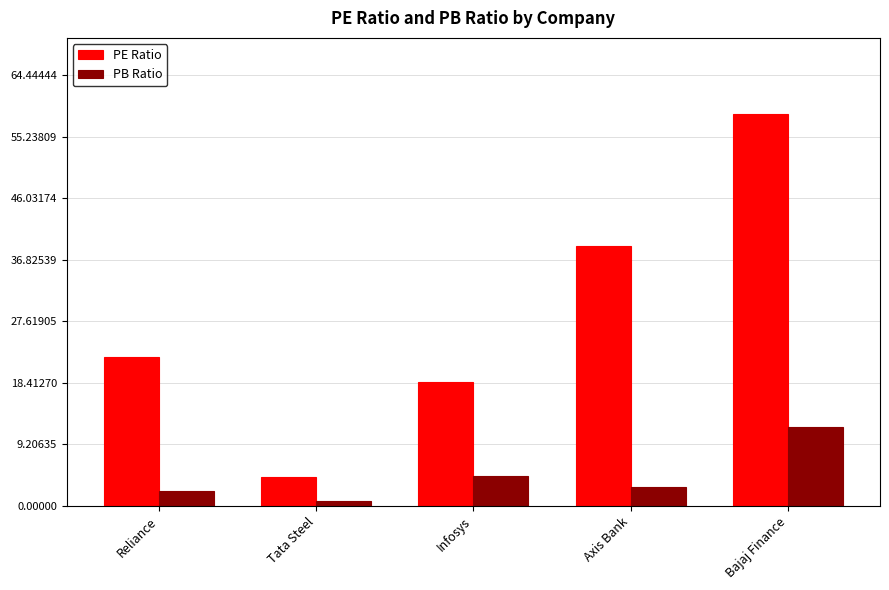

What is the label of the 2nd bar from the right?

Axis Bank